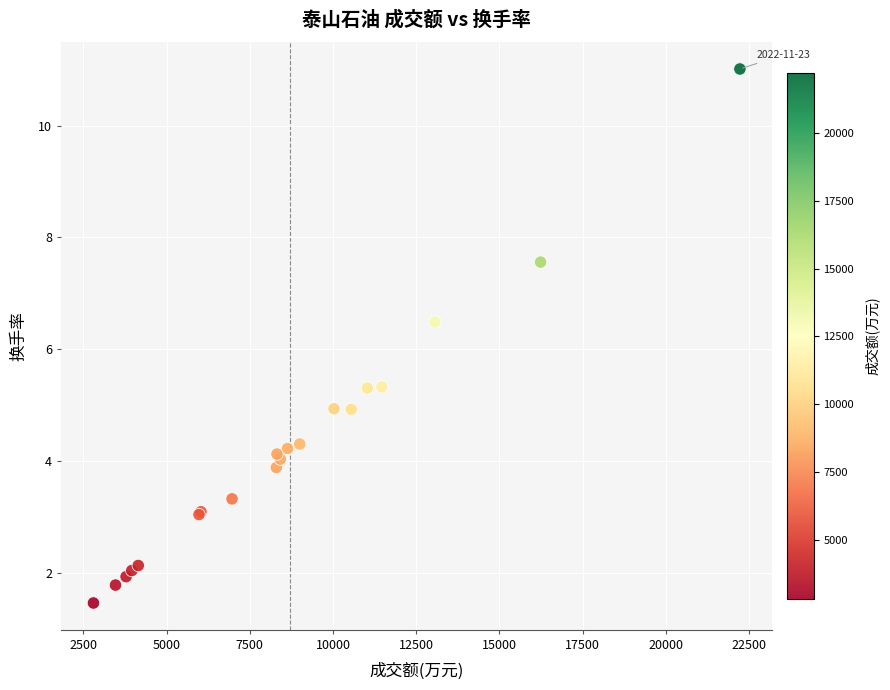

What Y value in the scatter plot is closest to 6?

6.5